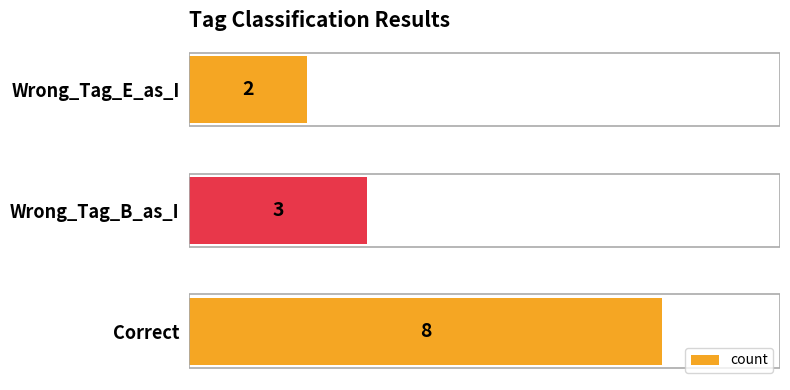

List the labels in order of value, smallest first.

Wrong_Tag_E_as_I, Wrong_Tag_B_as_I, Correct